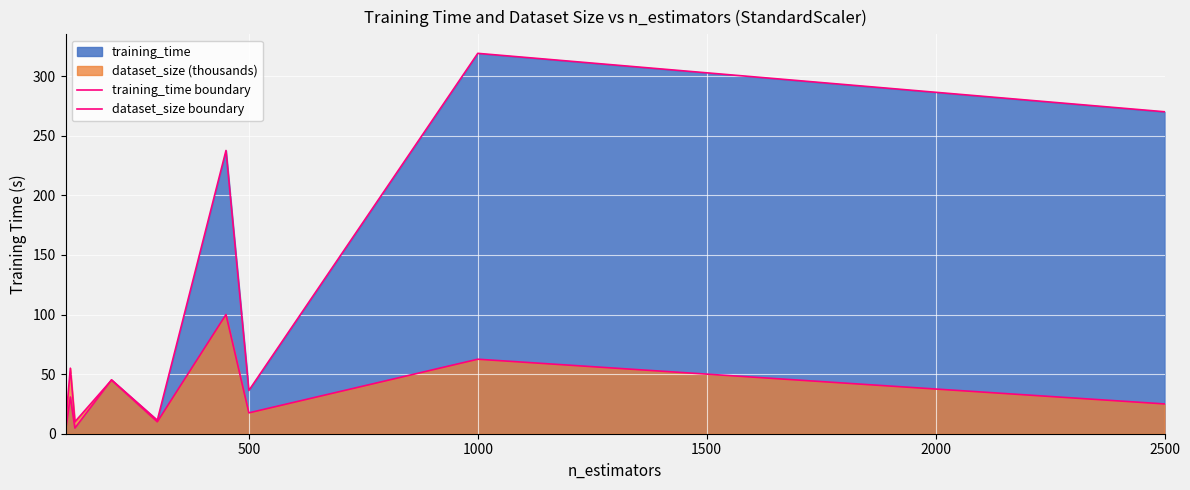

How many lines are shown in the chart?

2